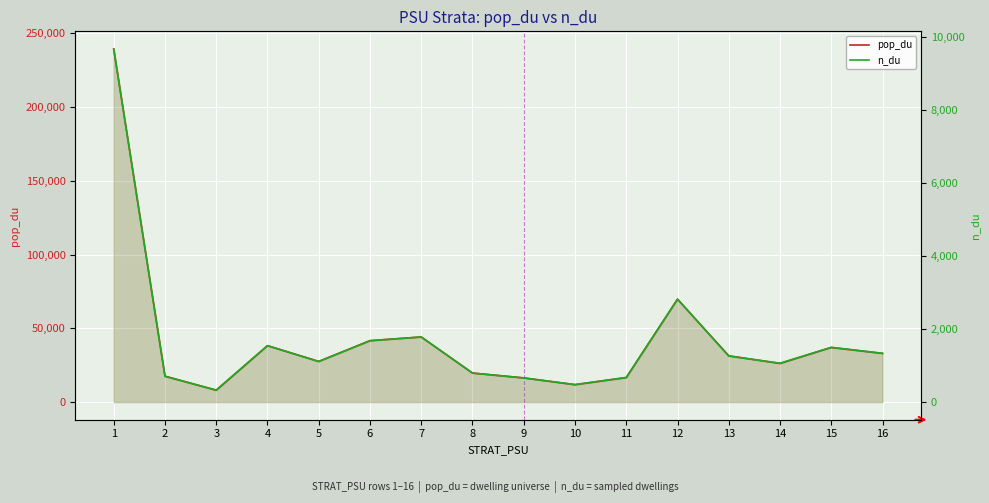

What is the sum of all n_du values?

27420